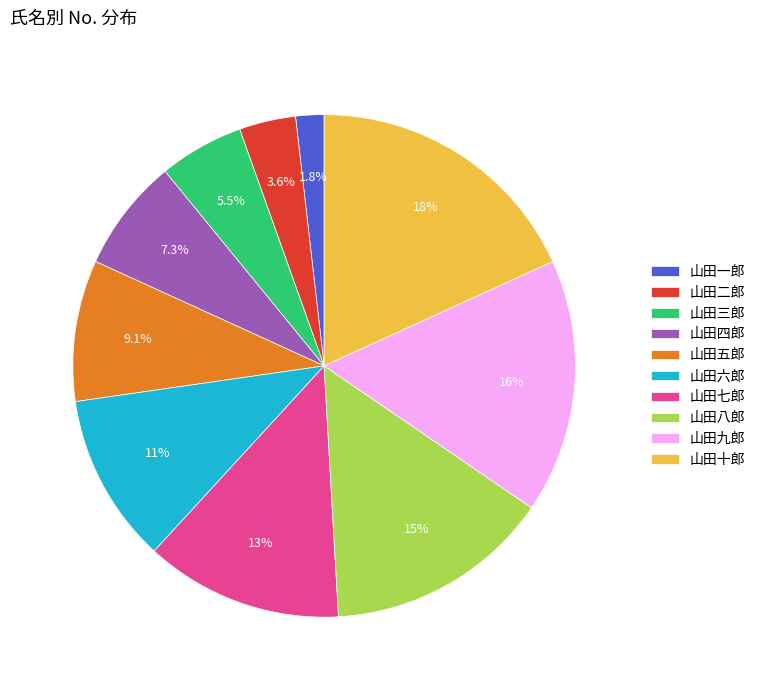

Is the sum of 山田五郎 and 山田七郎 greater than half?

No